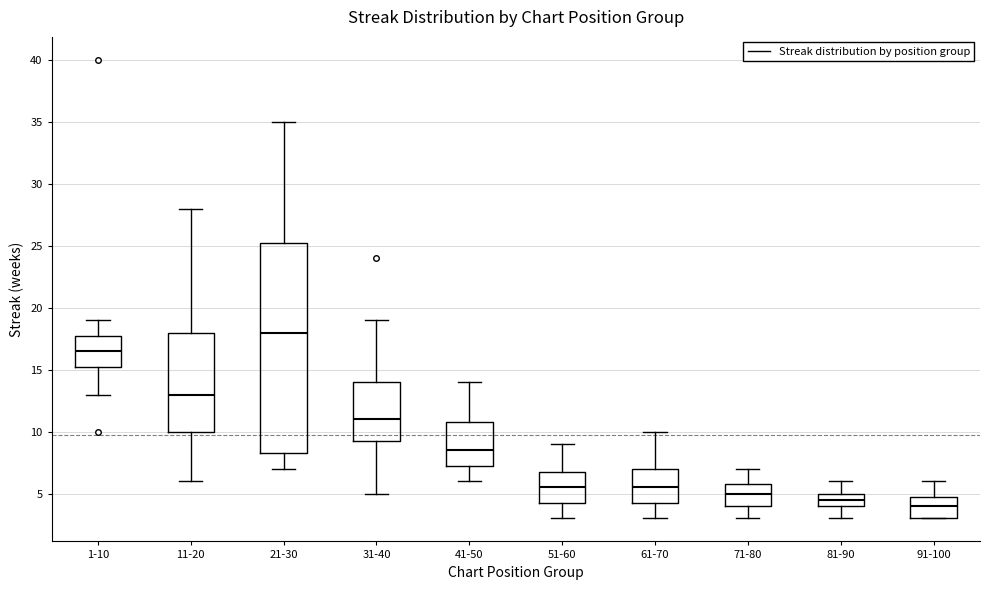

Comparing the boxes themselves (not the whiskers), which one is the tallest?

21-30